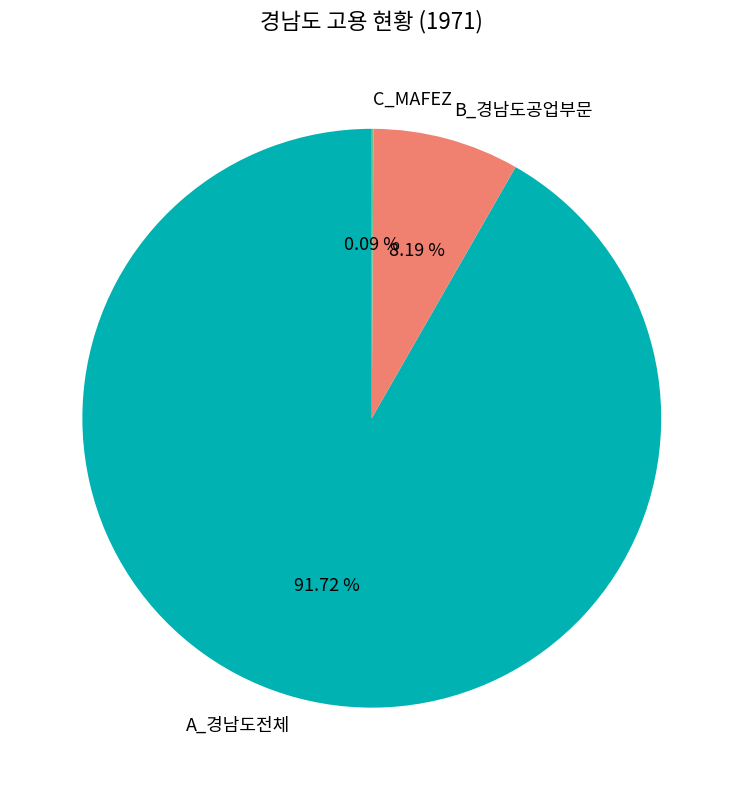

Which slice represents more than half of the pie?

A_경남도전체